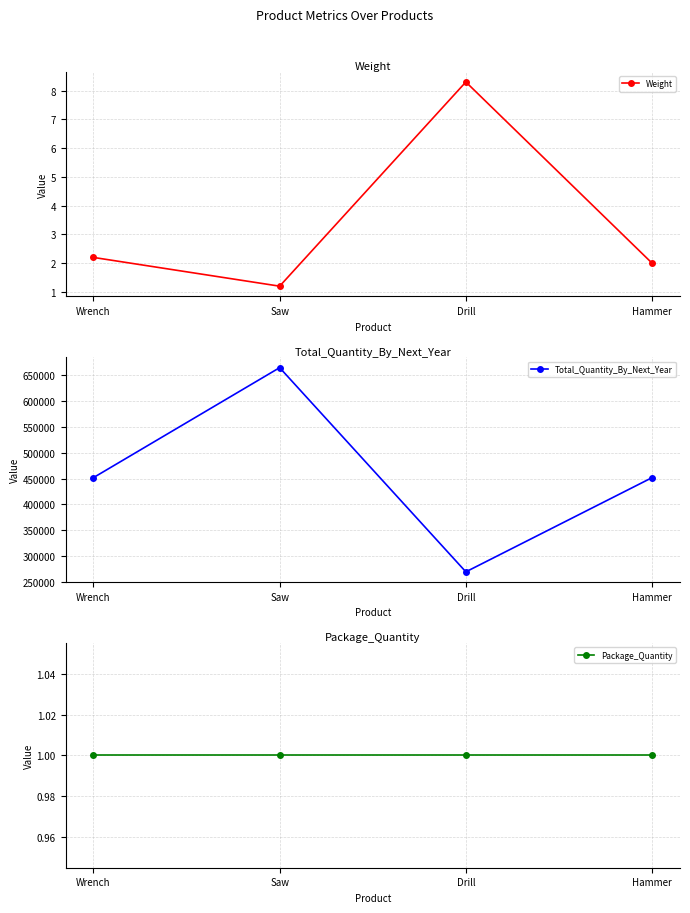

What is the sum of all Total_Quantity_By_Next_Year values?

1837498.3